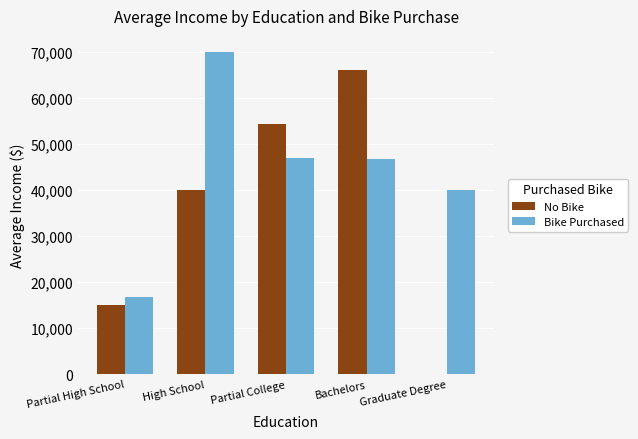

Which category has the highest value across all series?

High School